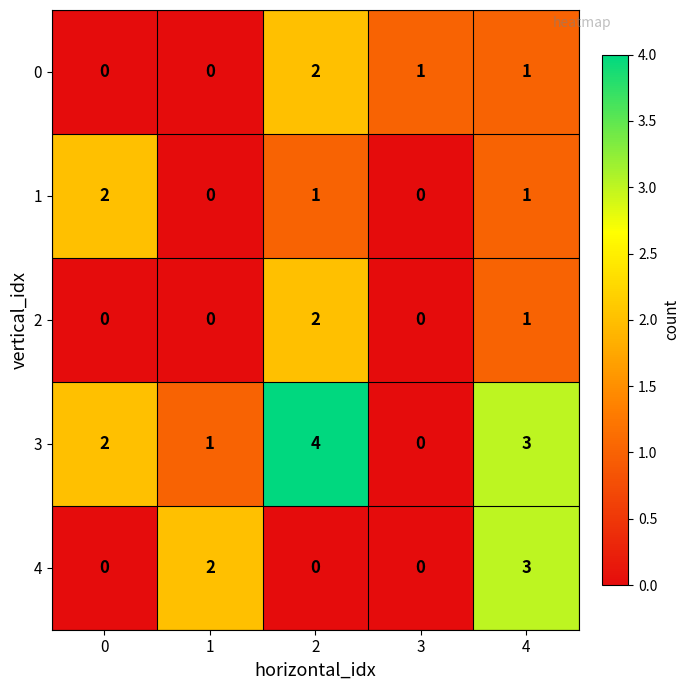

Which series has the largest total across all categories?

3